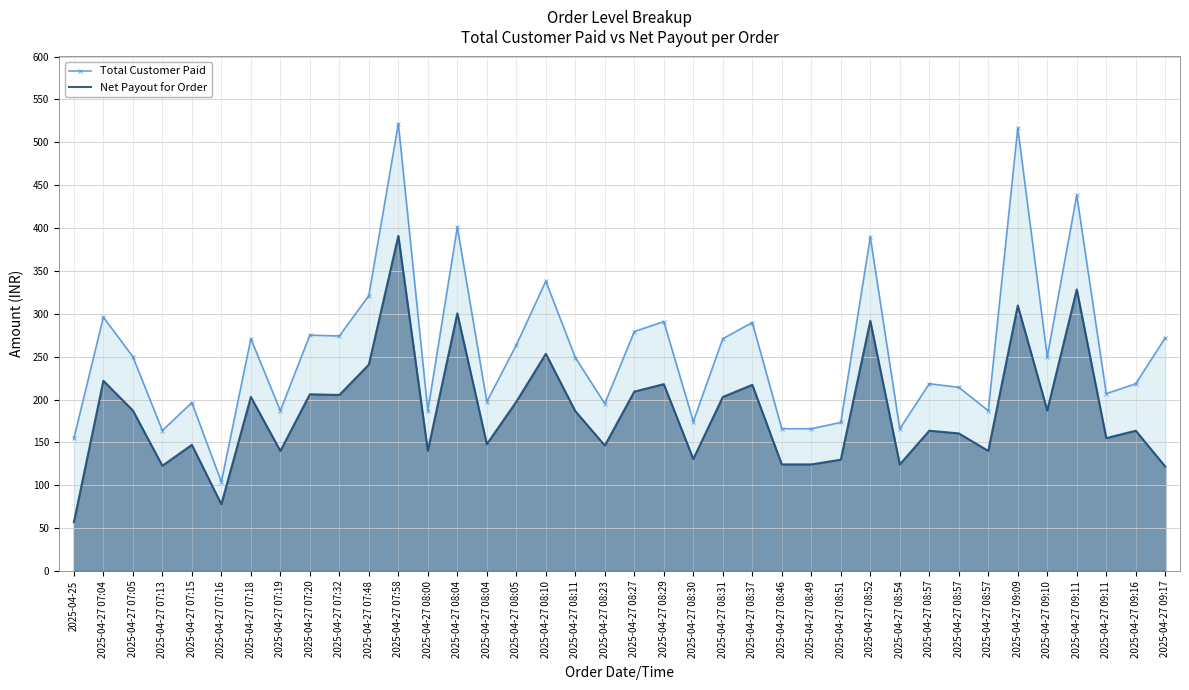

Which series has the largest range (max minus min)?

Total Customer Paid